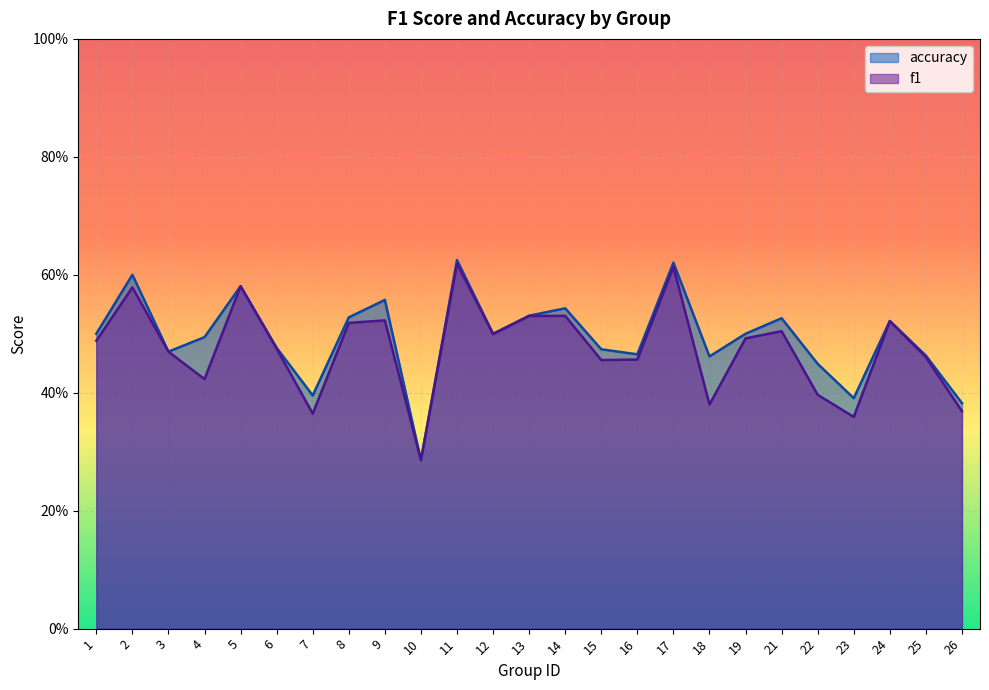

What is the sum of all accuracy values?

12.3